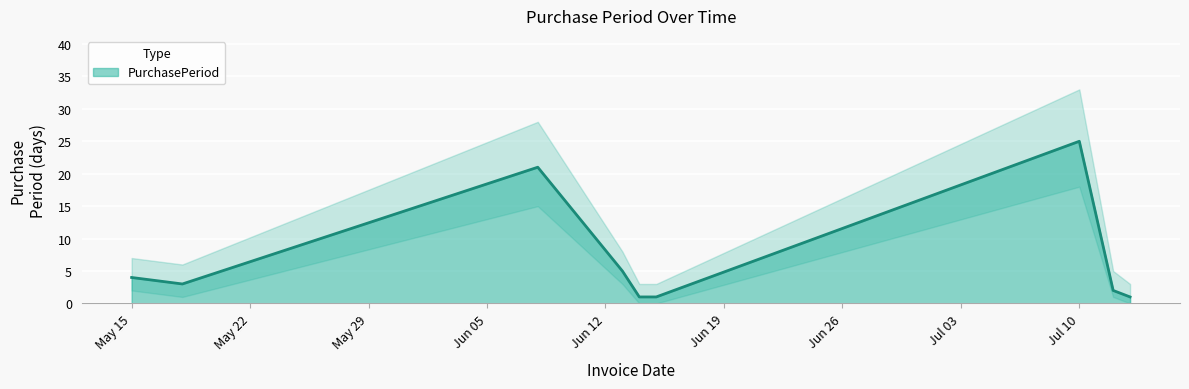

The PurchasePeriod series shows 5 at Jul 10. True or false?

False